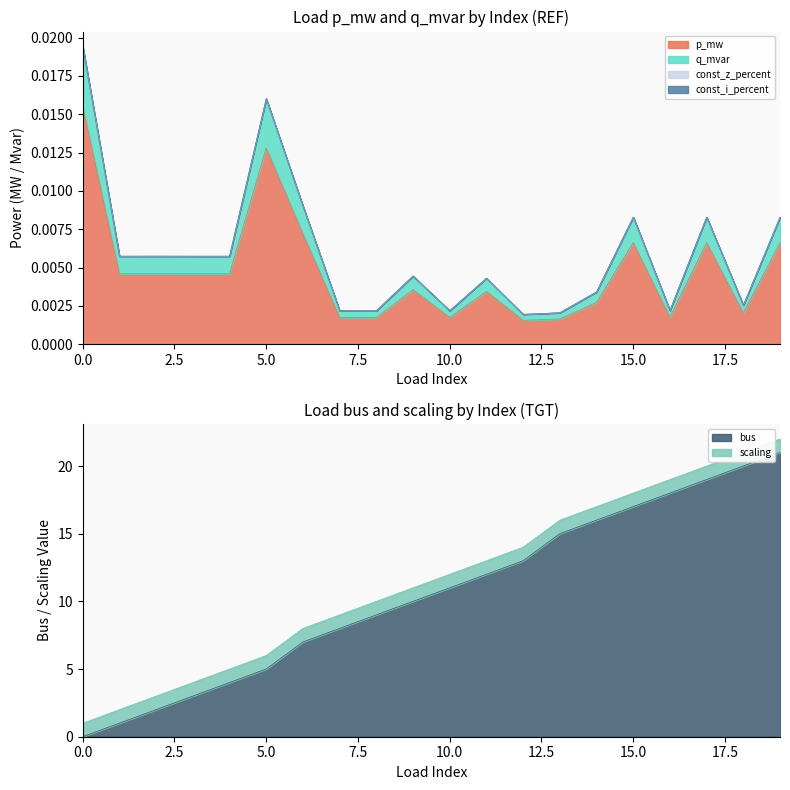

True or false: p_mw and q_mvar intersect in this chart.

False